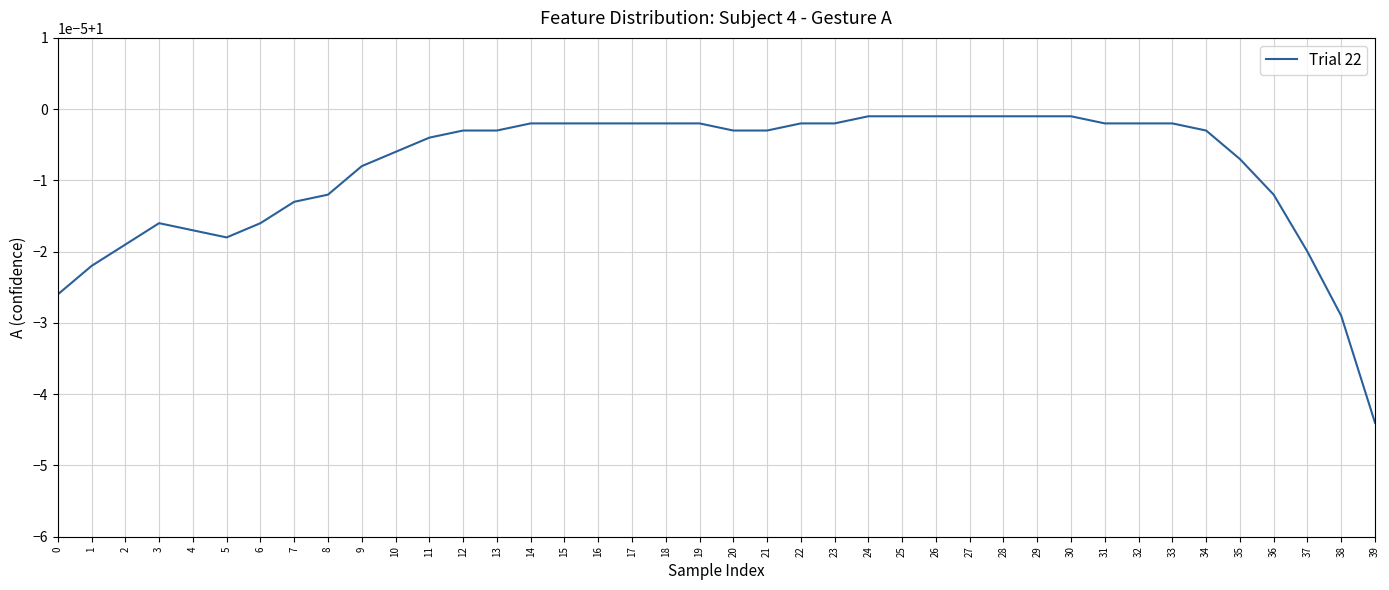

Which category has the lowest value across all series?

39